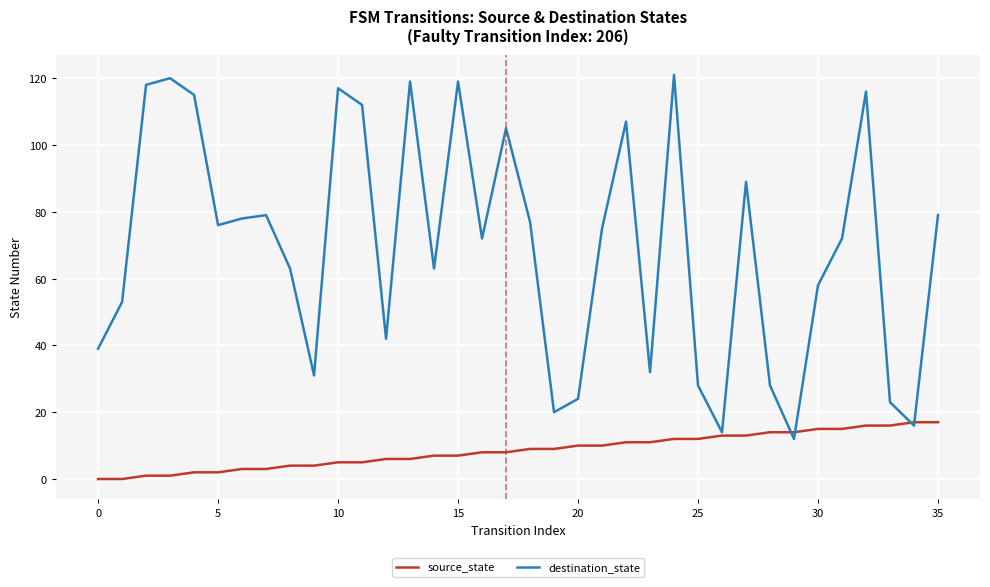

Which series has the largest total across all categories?

destination_state